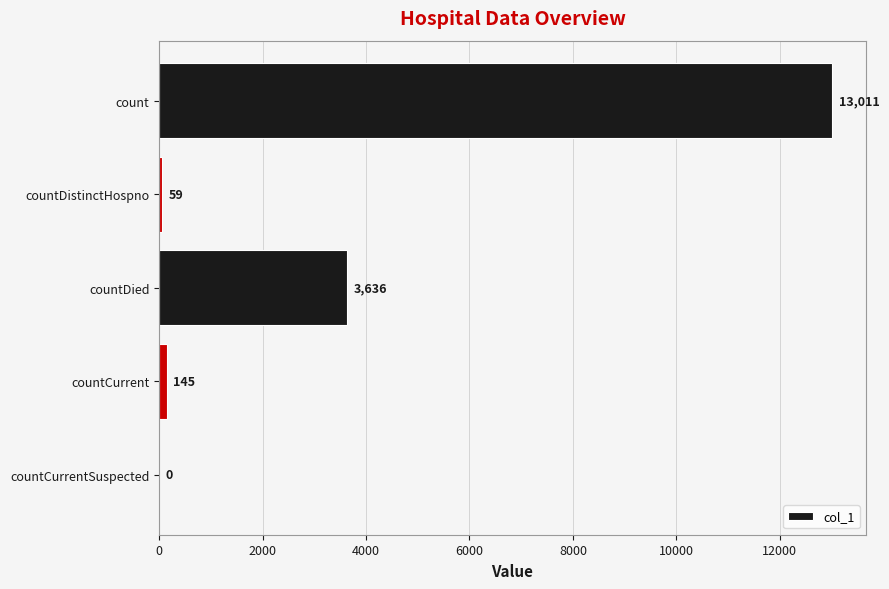

What is the sum of the values at countCurrent and countDied?

3781